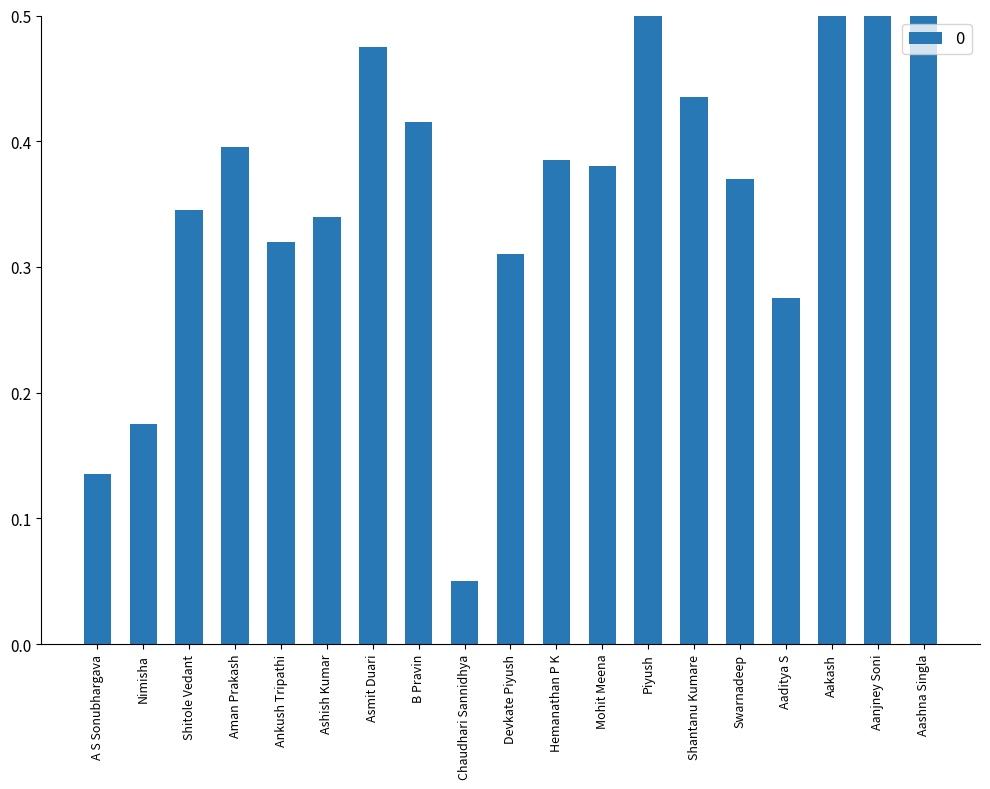

Count the number of categories in the chart.

19